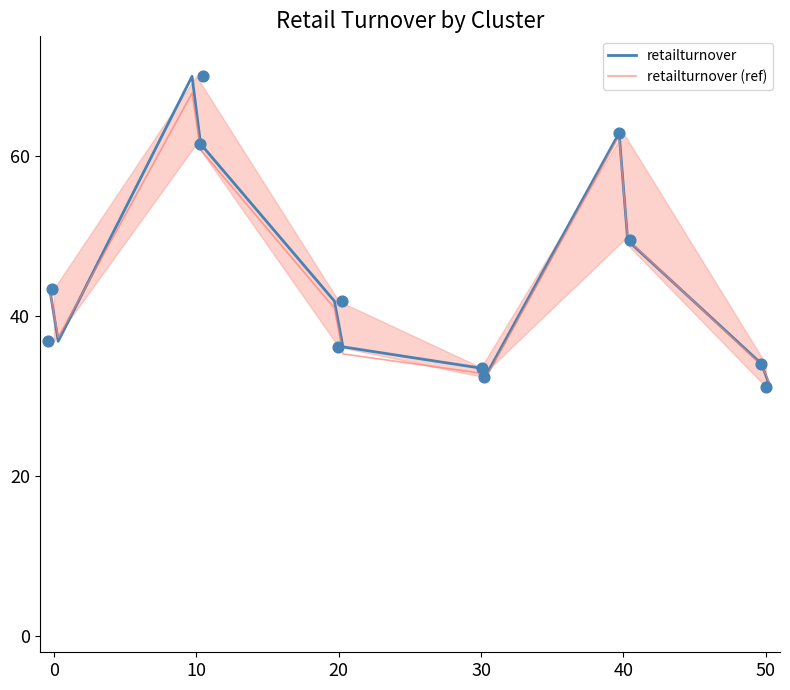

What are all the series names shown in the legend?

retailturnover, retailturnover (ref)